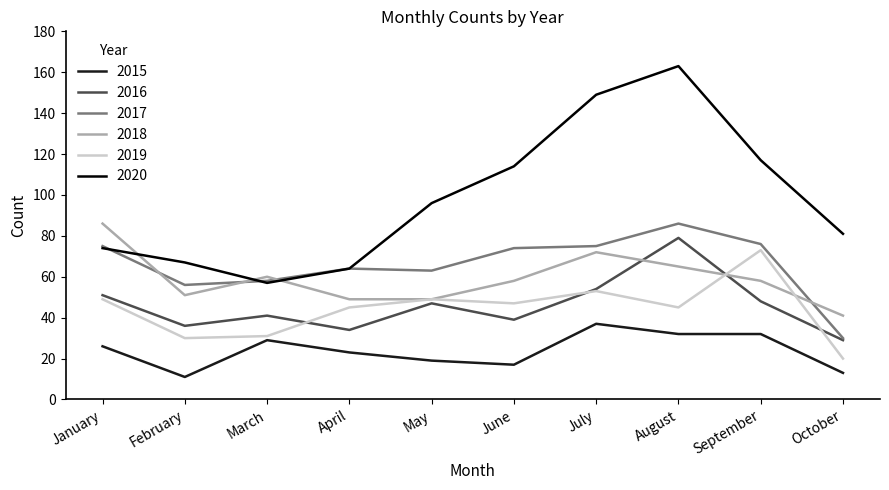

What is the total value across all series at April?

279